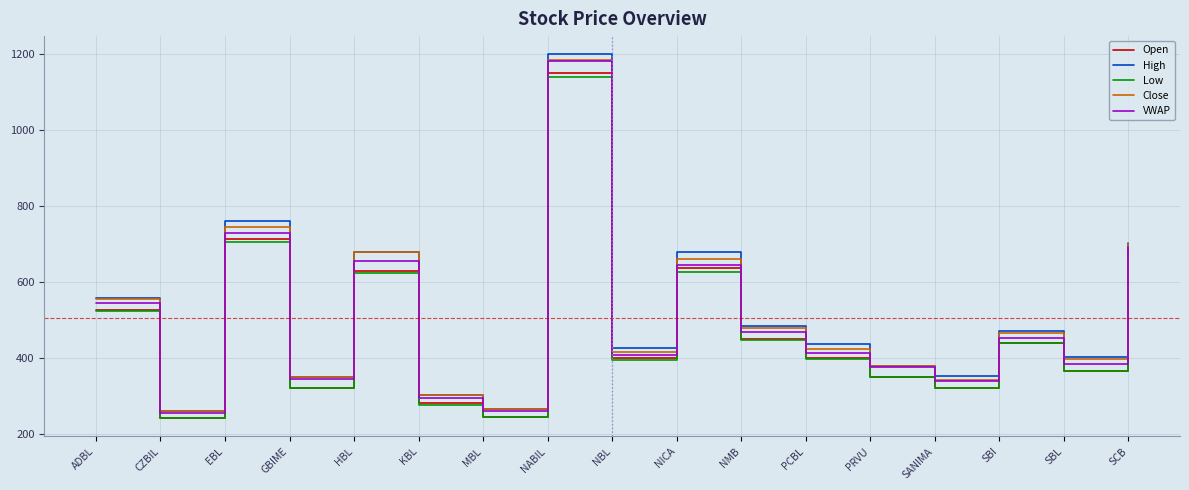

What are all the series names shown in the legend?

Open, High, Low, Close, VWAP